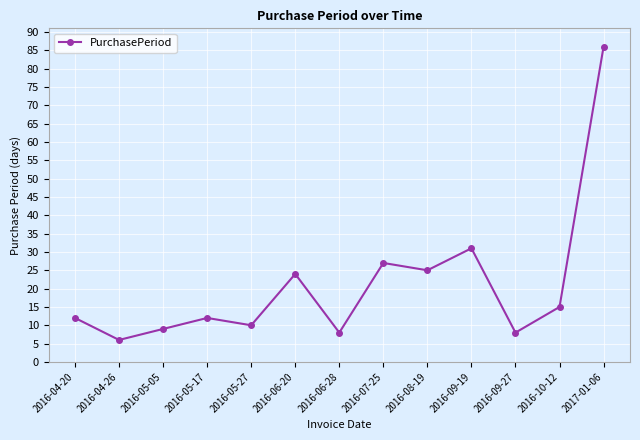

How many distinct data groups are displayed?

1